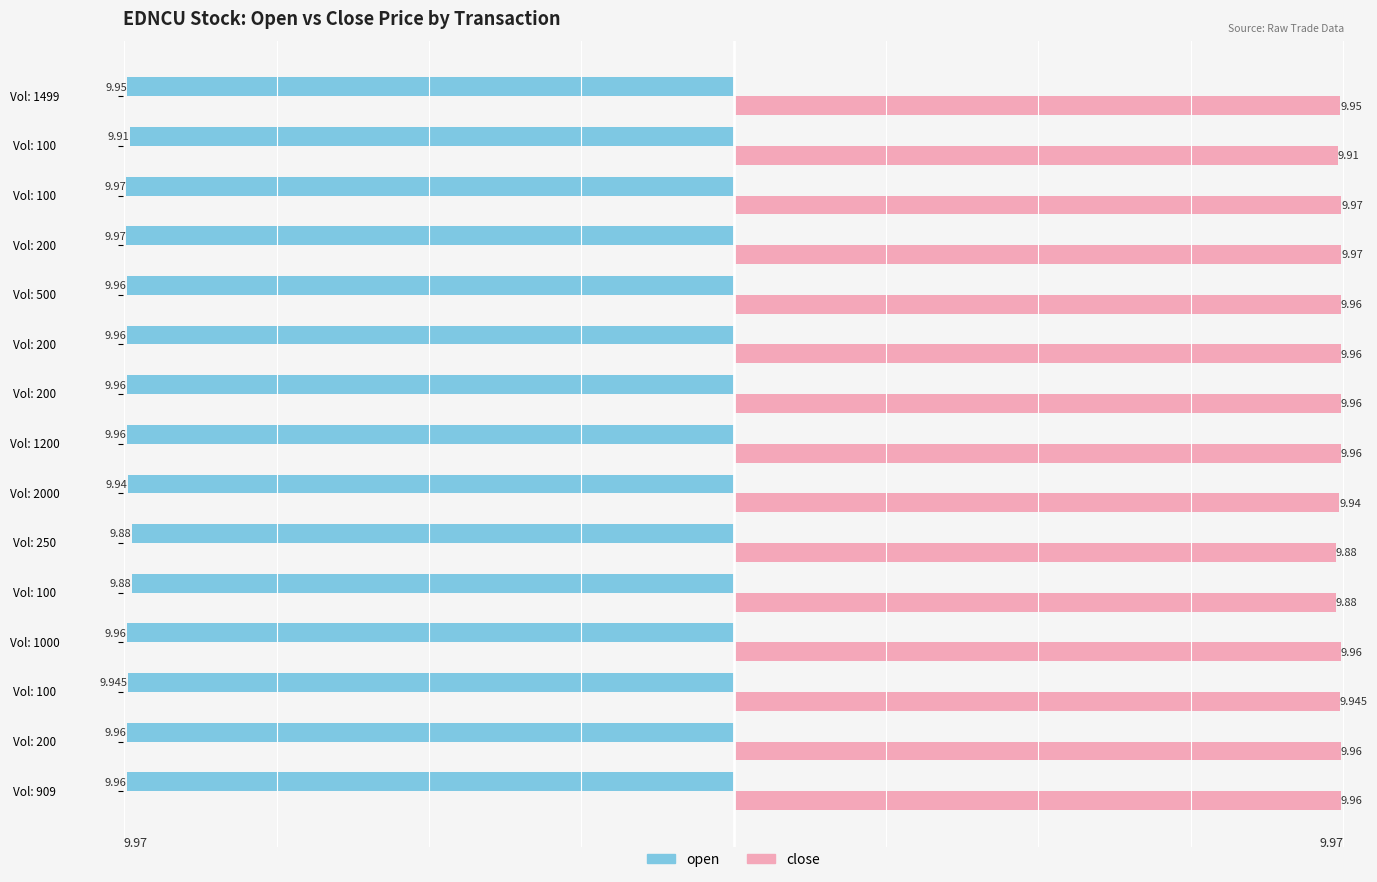

What are all the series names shown in the legend?

open, close